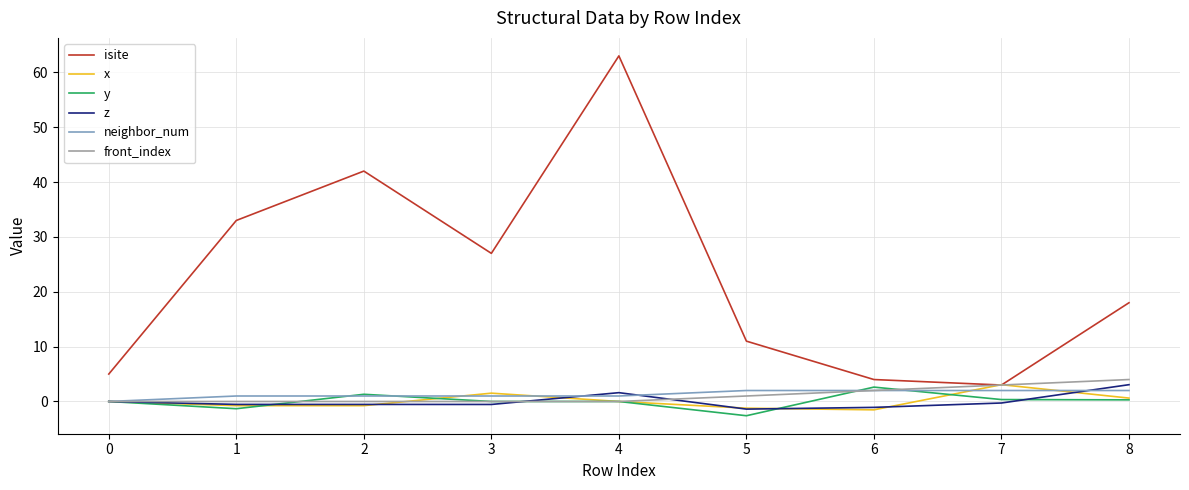

Which series has the widest spread of values?

isite